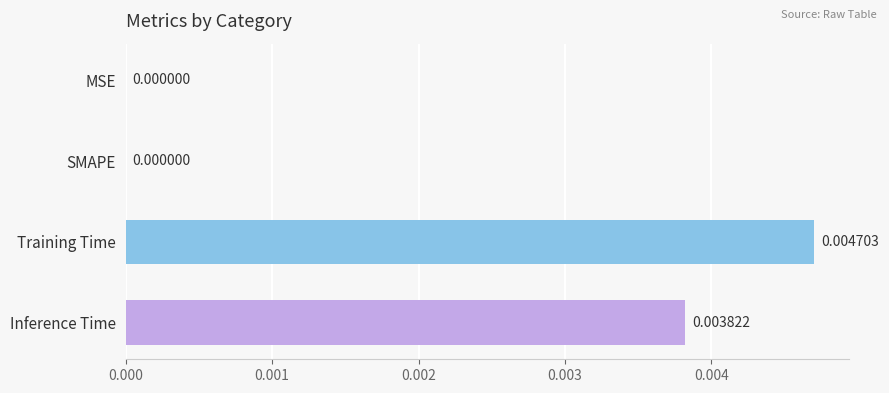

Between SMAPE and Training Time, which is larger?

Training Time